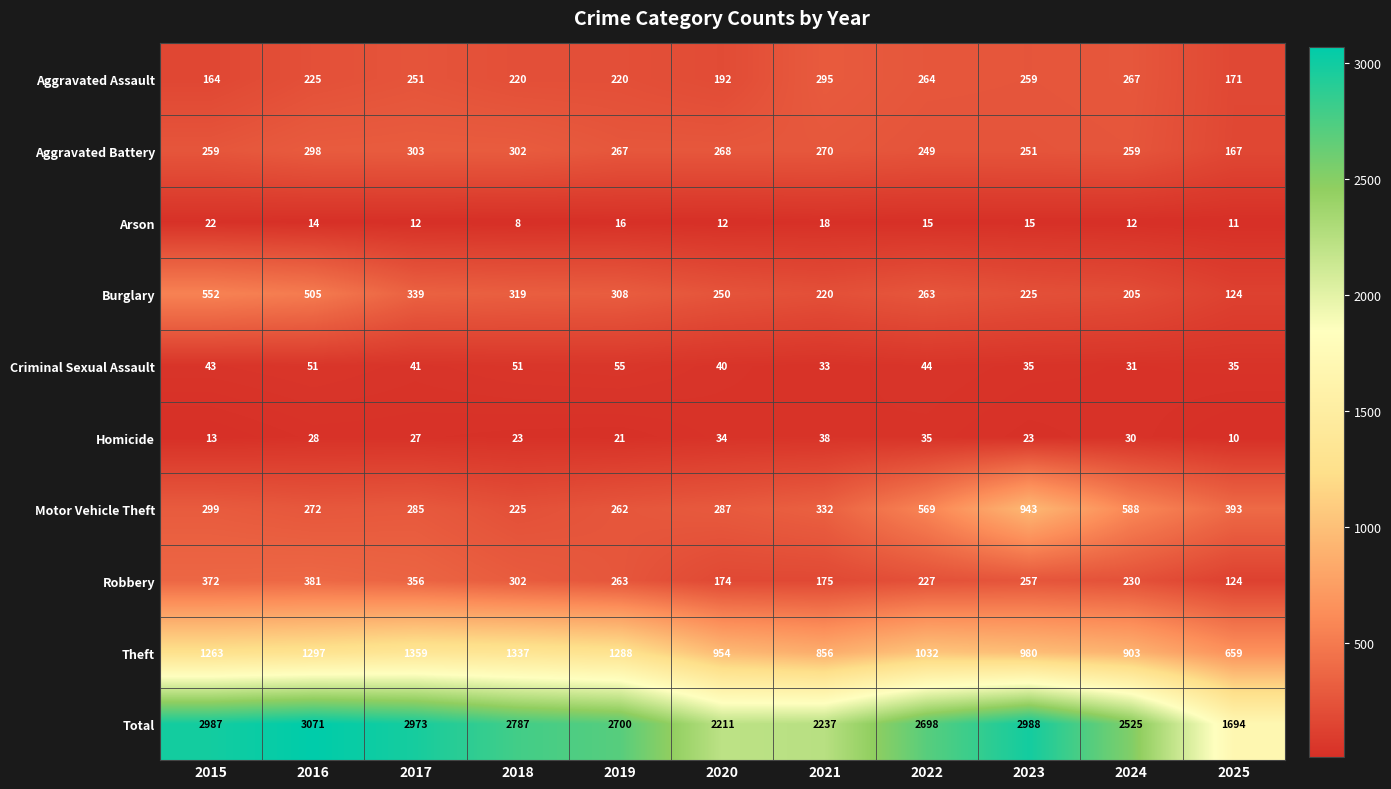

Which series has the largest range (max minus min)?

Total